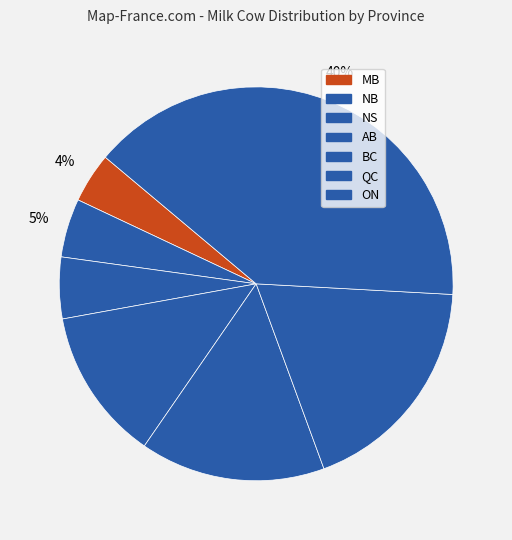

The NS slice represents 5% of the pie. True or false?

True